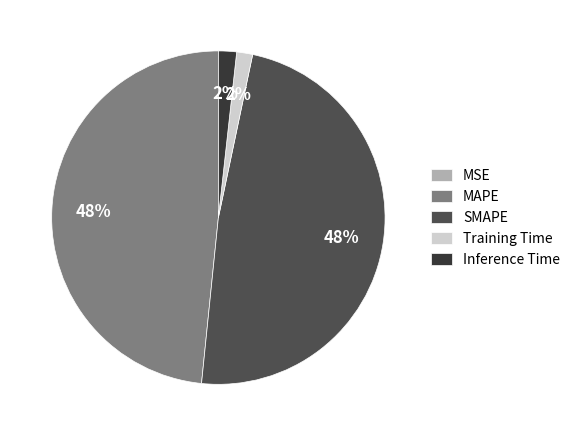

What percentage is the Training Time slice, to the nearest percent?

2%